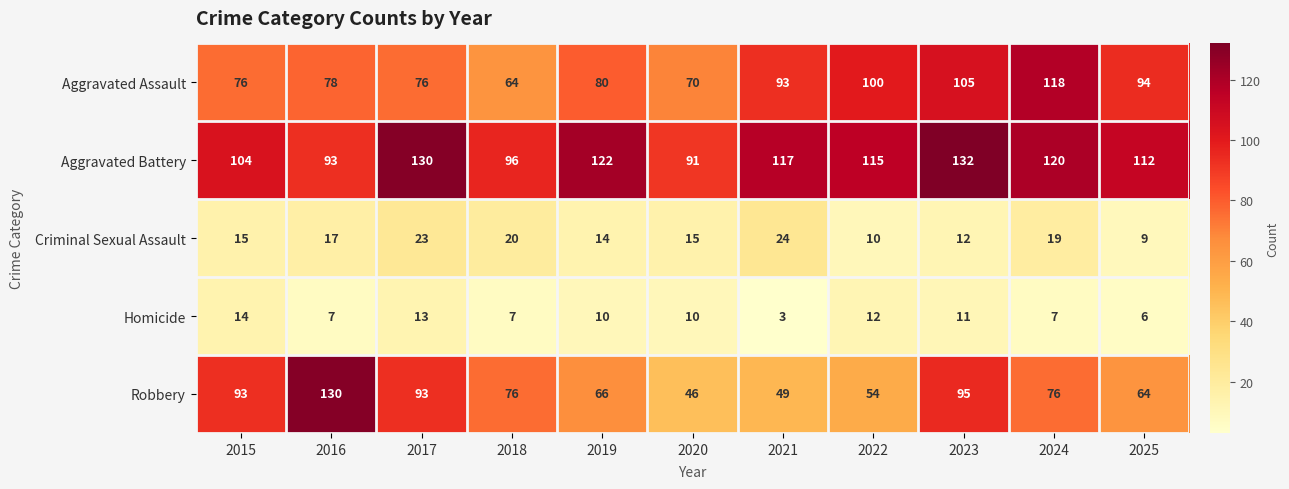

At 2020, list the series in order from largest to smallest.

Aggravated Battery, Aggravated Assault, Robbery, Criminal Sexual Assault, Homicide